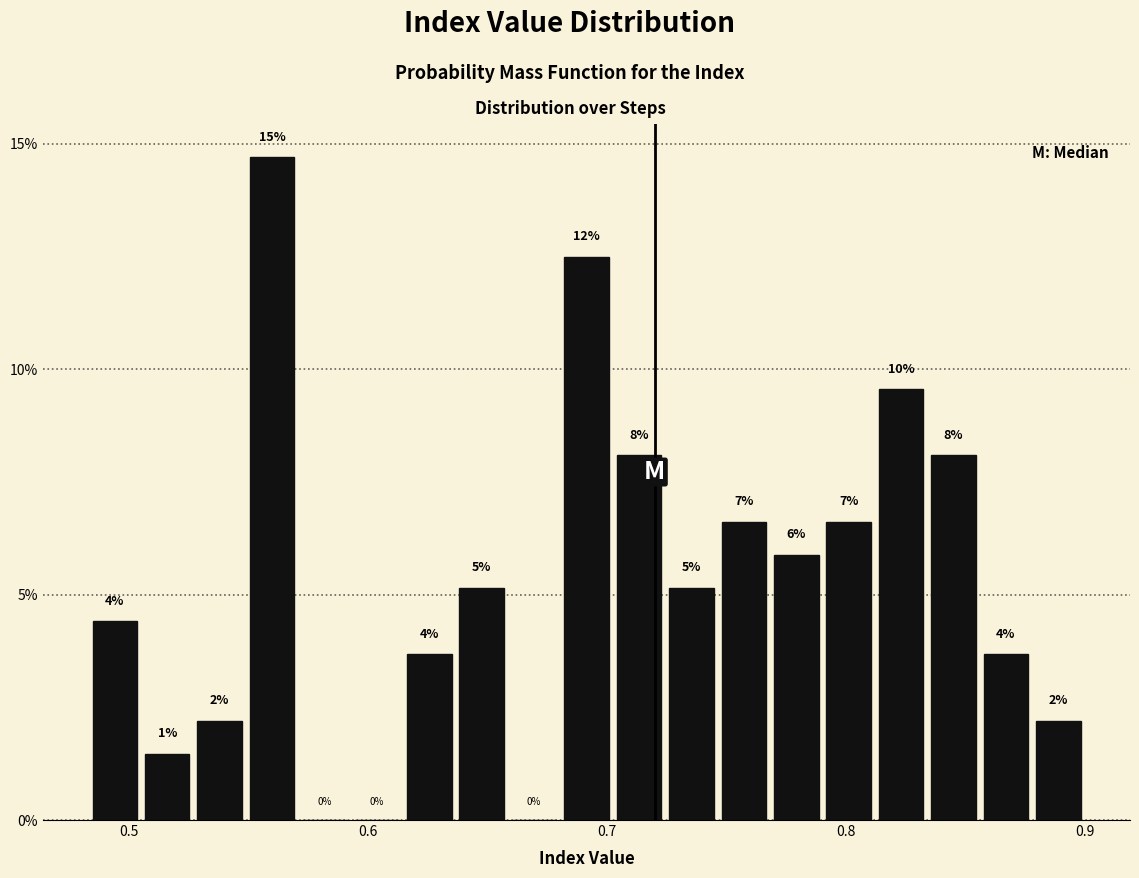

Read against the x-axis, roughly where is the centre of the tallest bar?

0.56